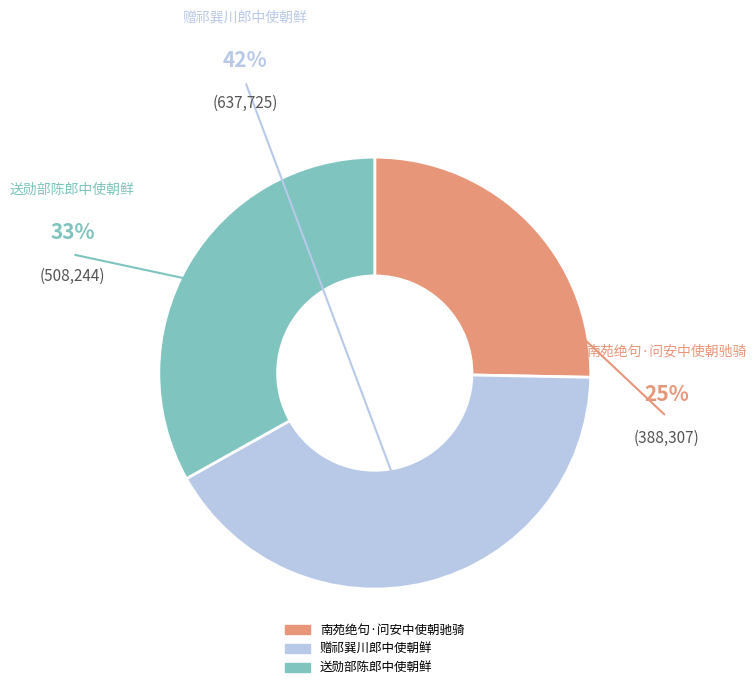

Between 南苑绝句·问安中使朝驰骑 and 送勋部陈郎中使朝鲜, which is larger?

送勋部陈郎中使朝鲜